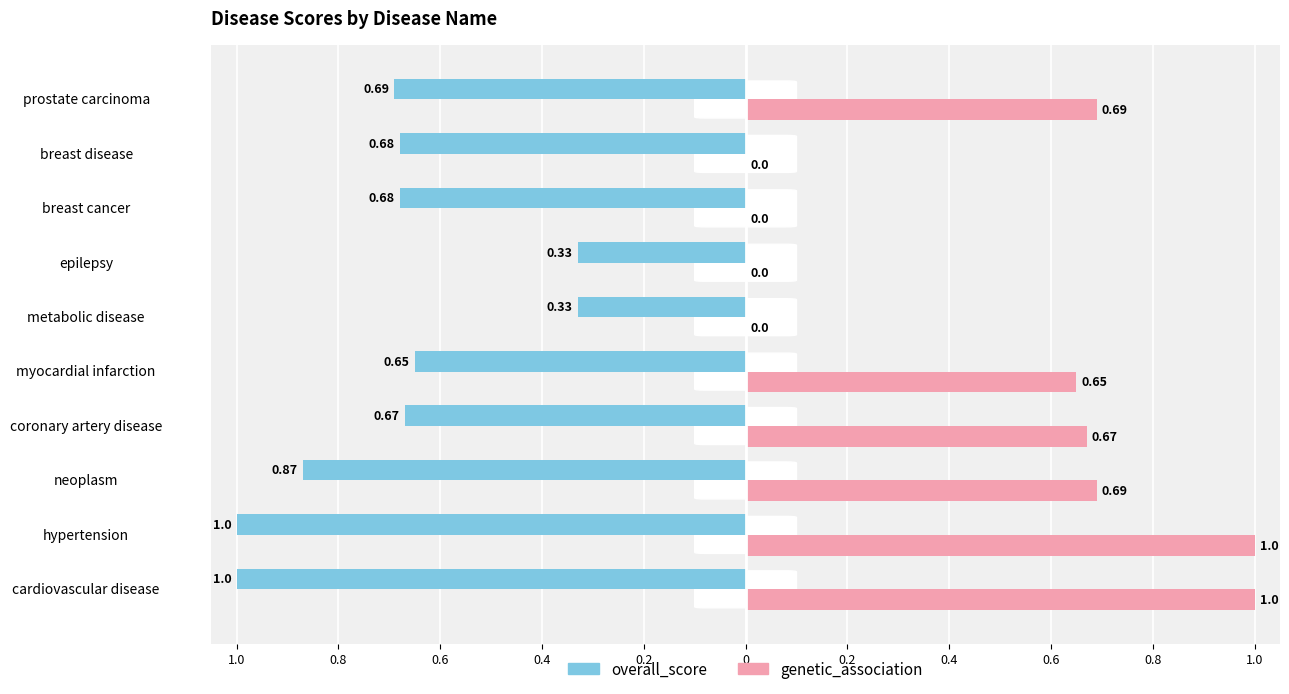

What are all the series names shown in the legend?

overall_score, genetic_association